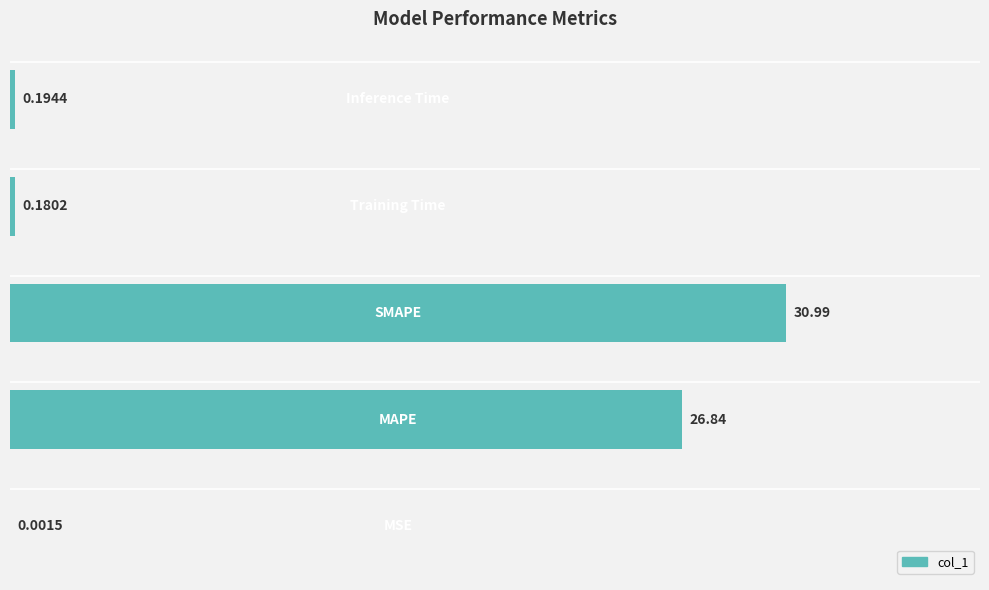

What is the sum of all values?

58.2